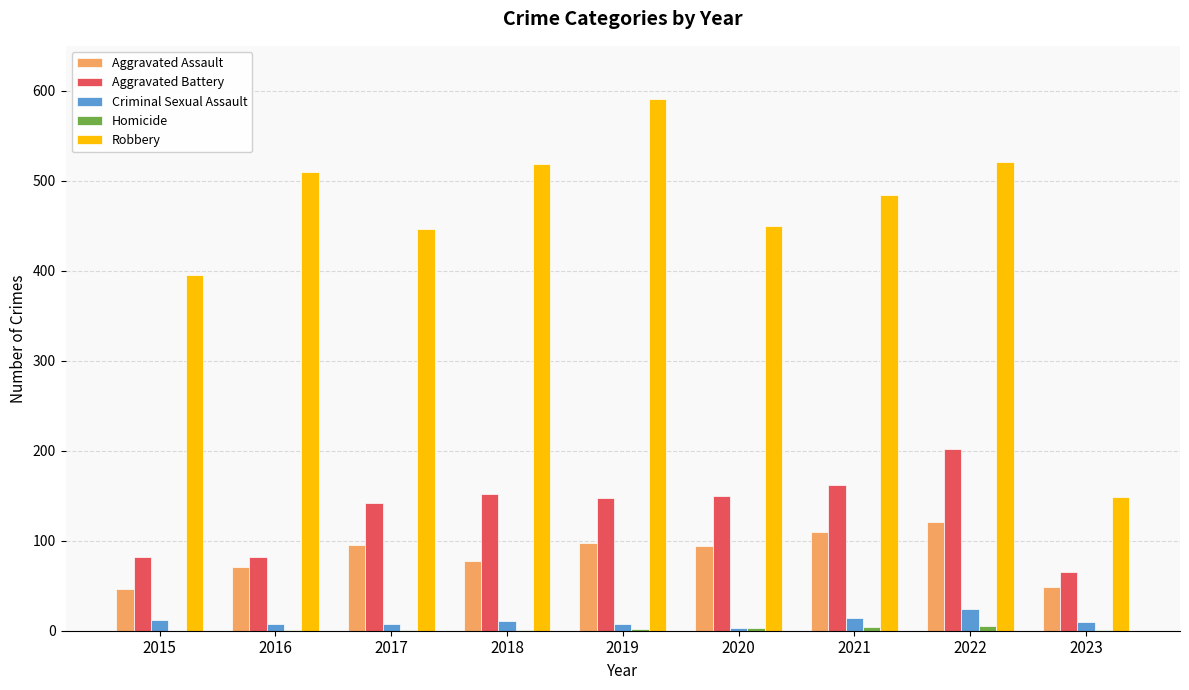

Which series has the largest total across all categories?

Robbery